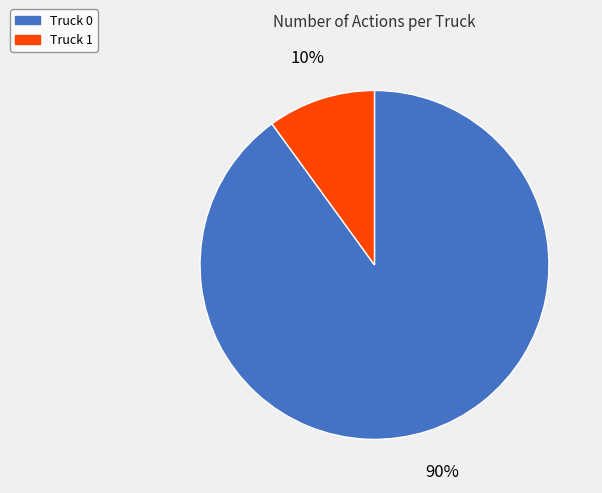

To the nearest percent, what portion does Truck 0 represent?

90%